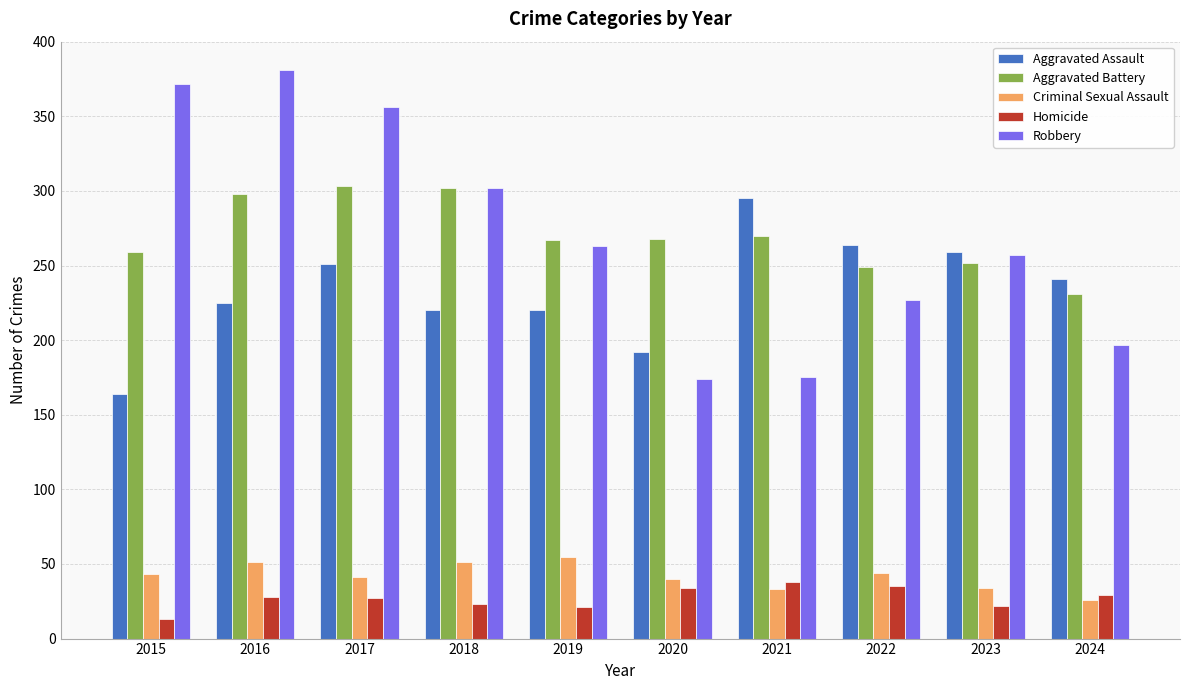

Which series changed the most between 2016 and 2018?

Robbery